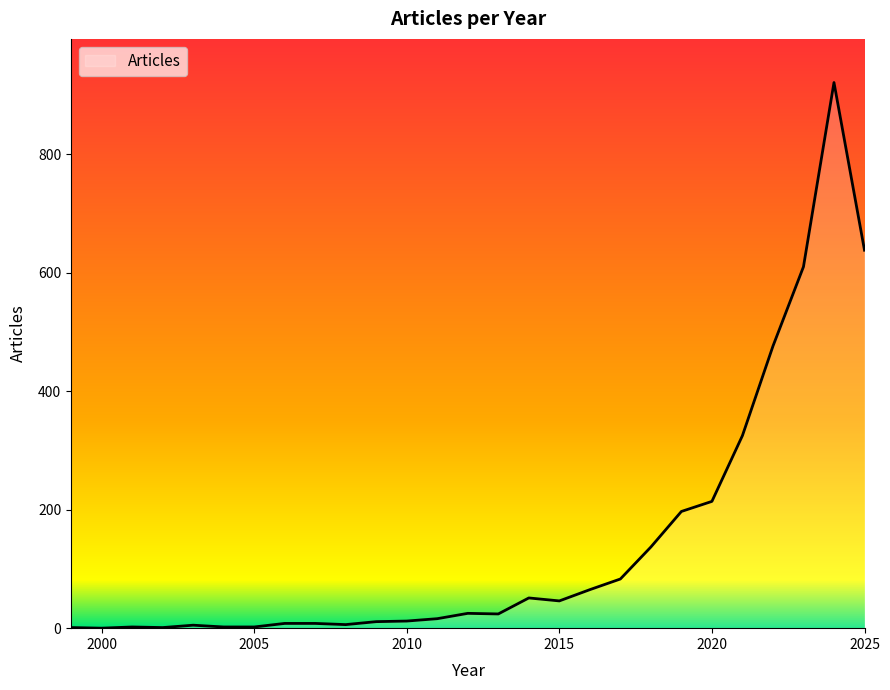

What is the difference between the maximum and minimum values?

921